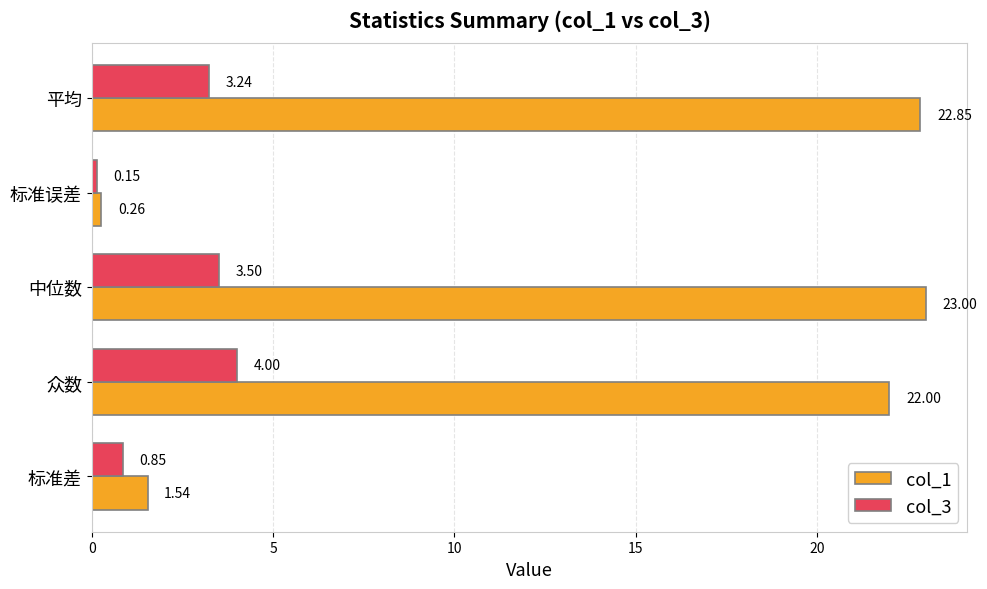

At which label is col_1 closest to 11?

标准差